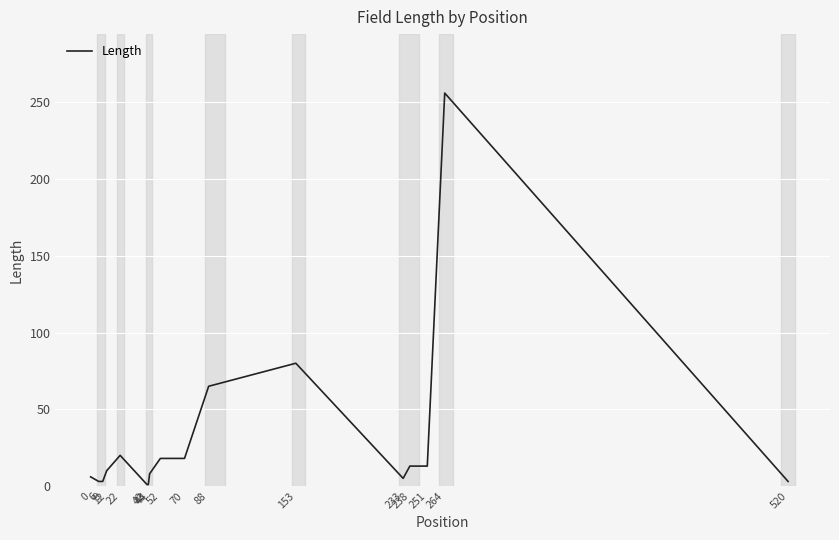

What is the difference between the maximum and minimum values?

255